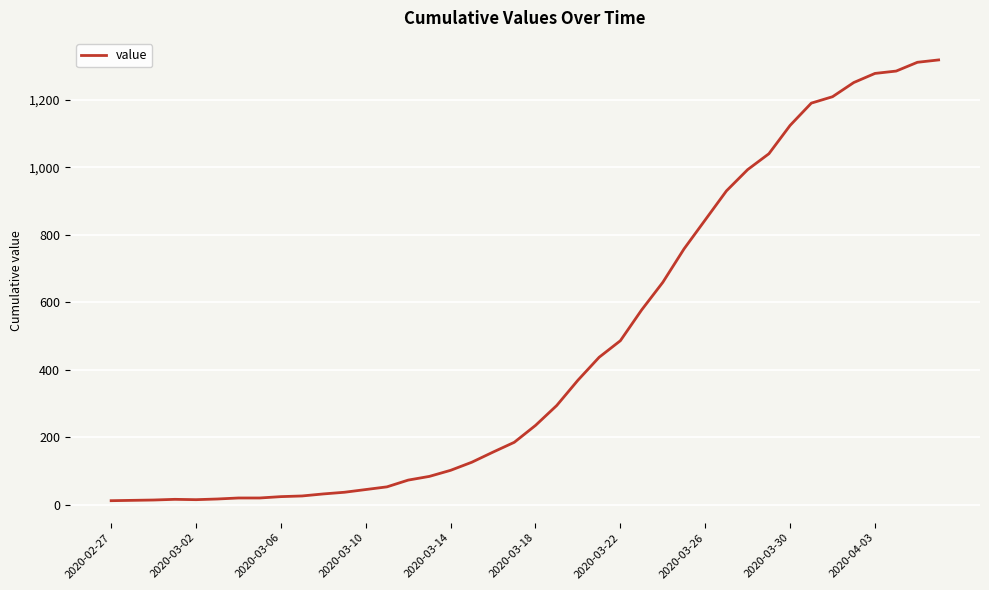

What is the greatest value displayed?

1318